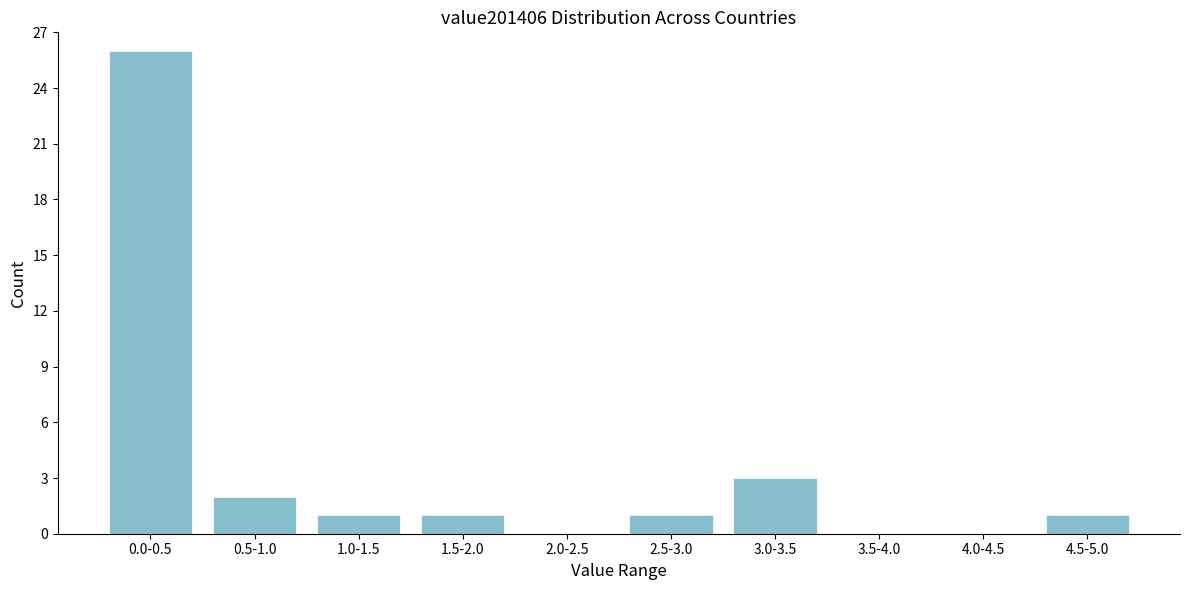

Reading right to left, what are all the values shown in this chart?

4.5-5.0=1	4.0-4.5=0	3.5-4.0=0	3.0-3.5=3	2.5-3.0=1	2.0-2.5=0	1.5-2.0=1	1.0-1.5=1	0.5-1.0=2	0.0-0.5=26